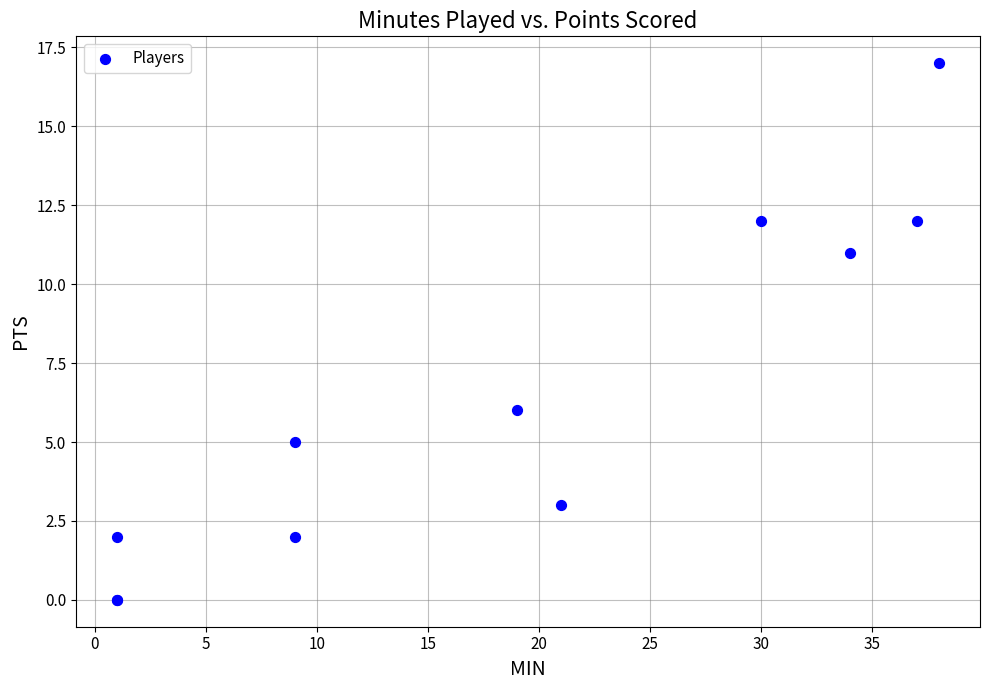

What Y value in the scatter plot is closest to 8?

6